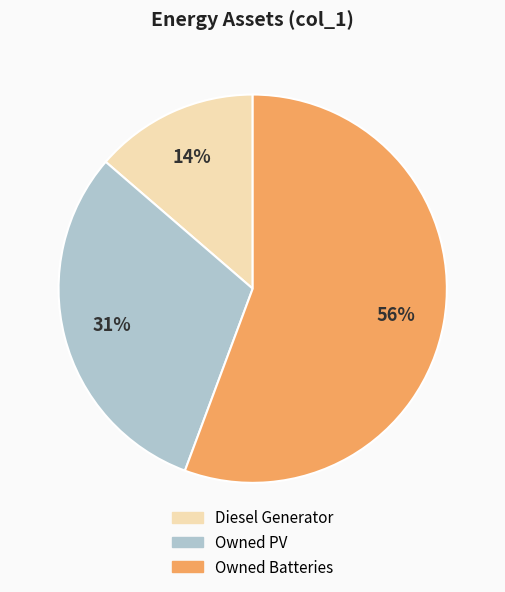

Is it true that Owned PV is 31% of the pie?

True